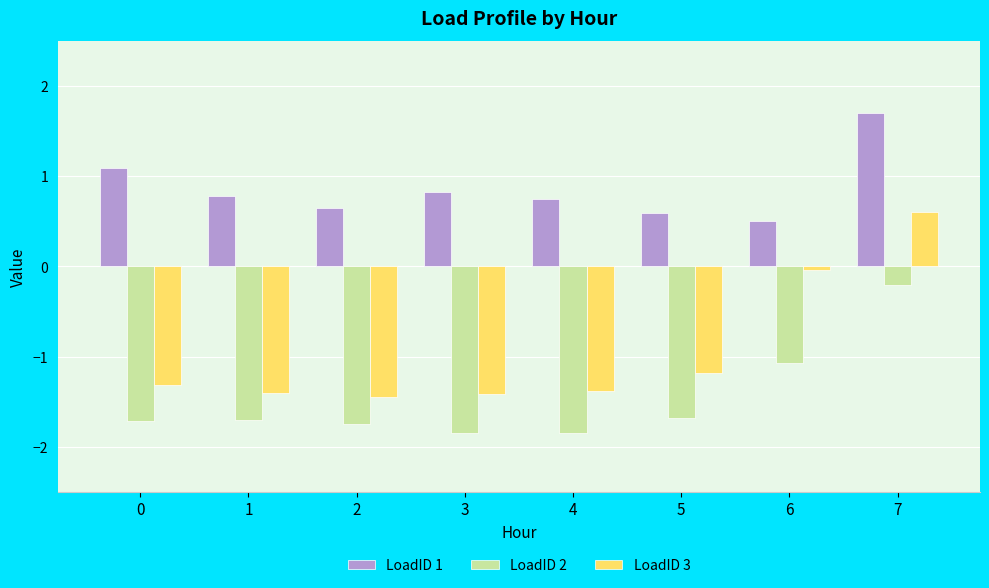

At 6, list the series in order from largest to smallest.

LoadID 1, LoadID 3, LoadID 2